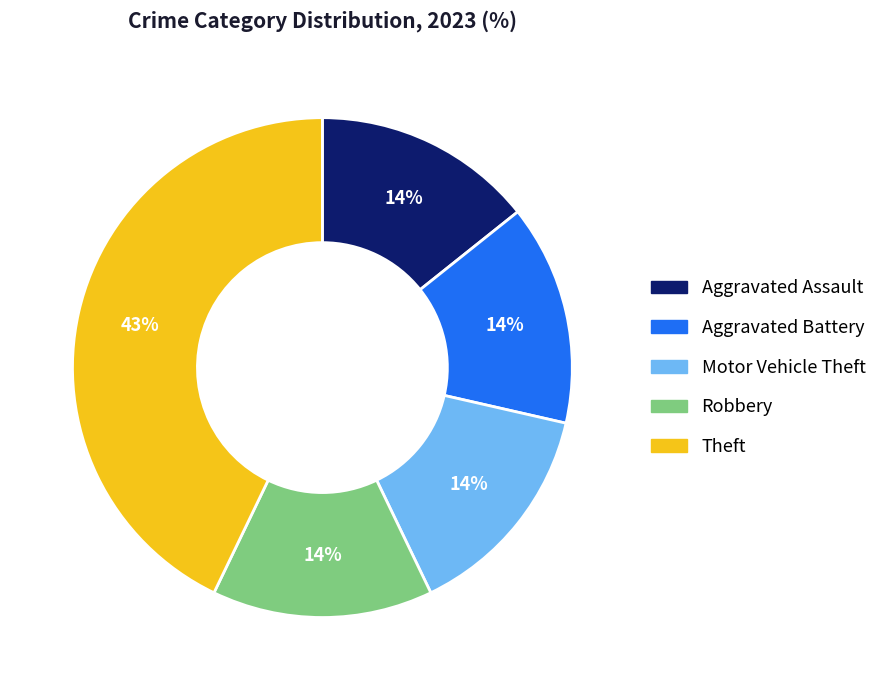

To the nearest percent, what is the difference between the Aggravated Battery and Theft slice percentages?

29%